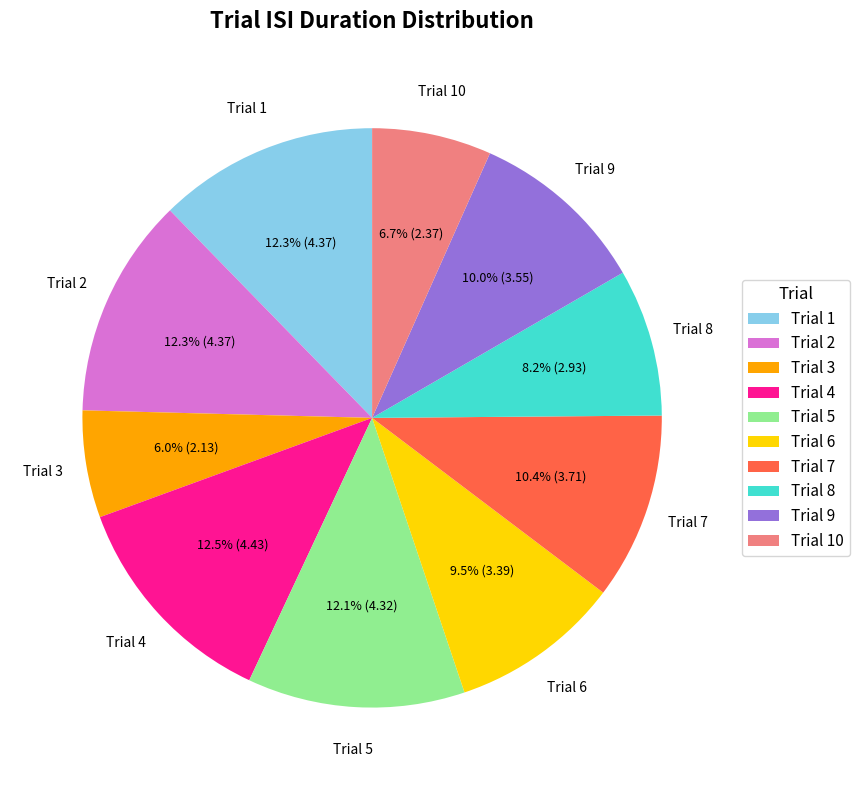

Approximately how many times larger is the value at Trial 6 compared to Trial 3?

1.6